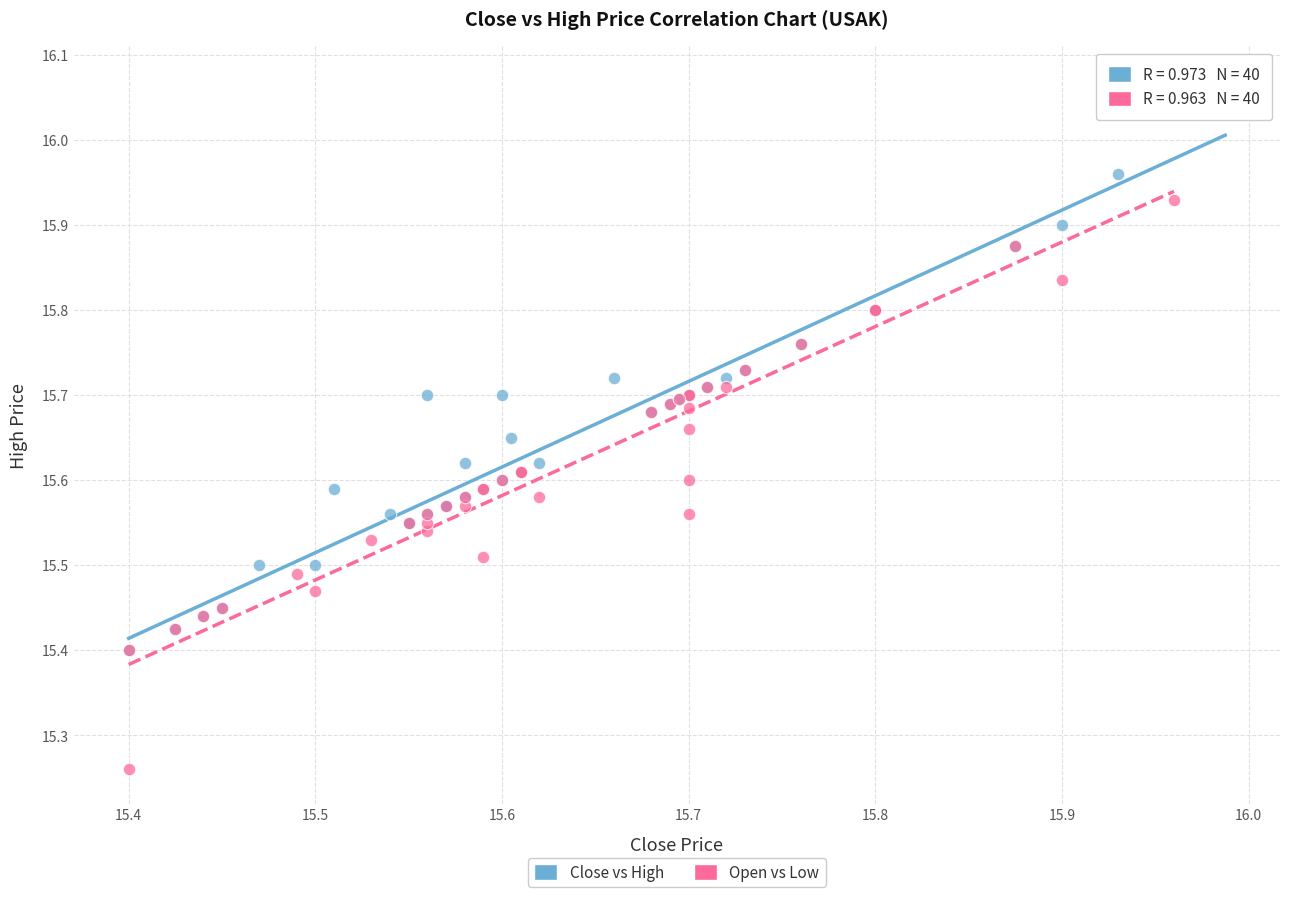

Which series contains the lowest Y value?

Open vs Low